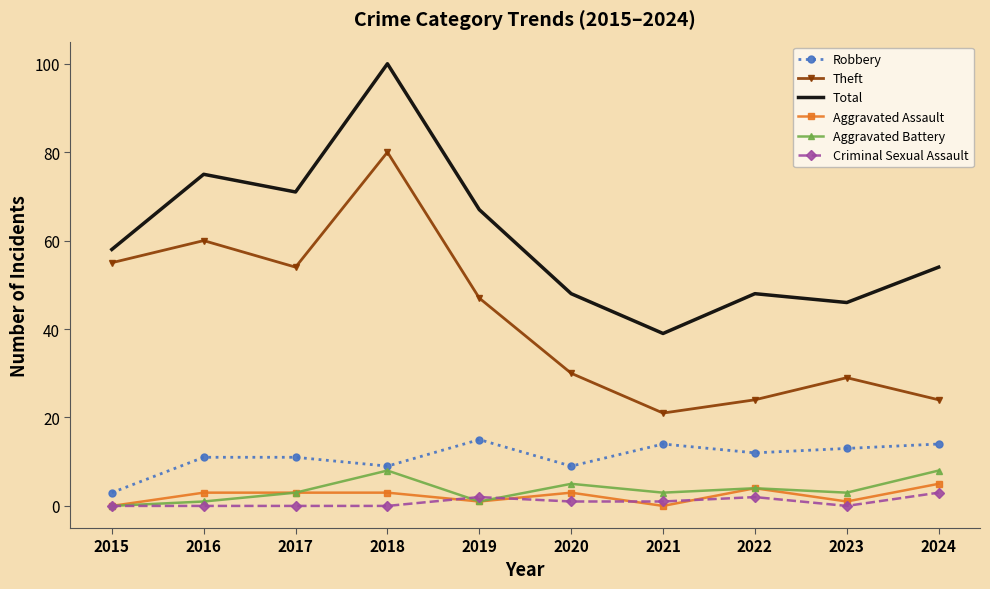

At which label does Total reach its peak?

2018